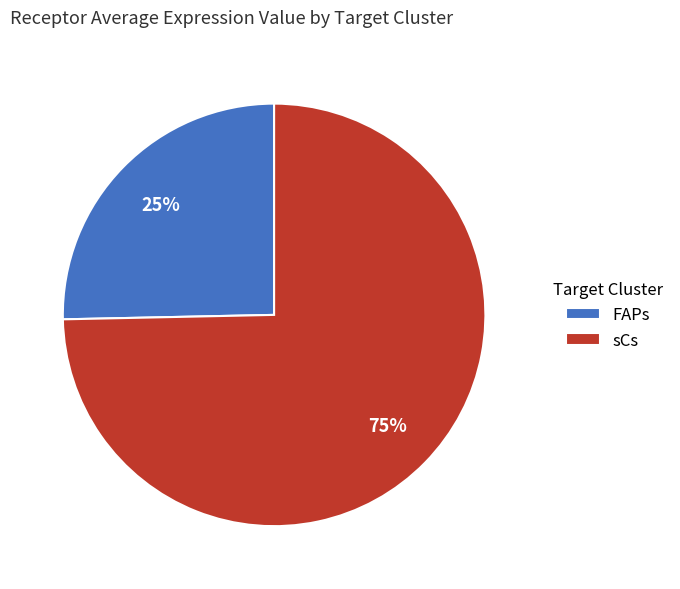

To the nearest percent, what is the average slice percentage?

50%